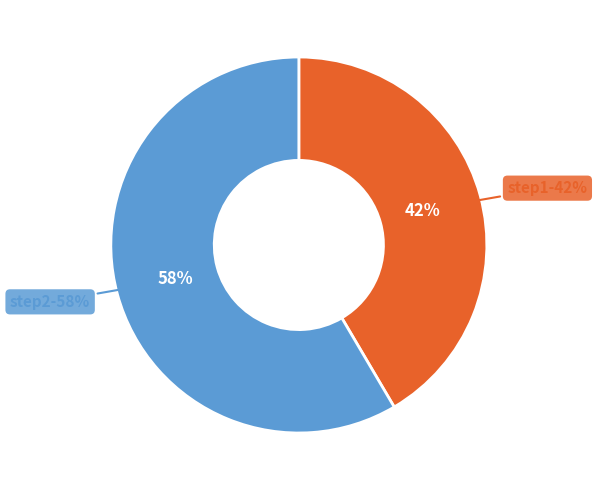

Which slice represents more than half of the pie?

step2